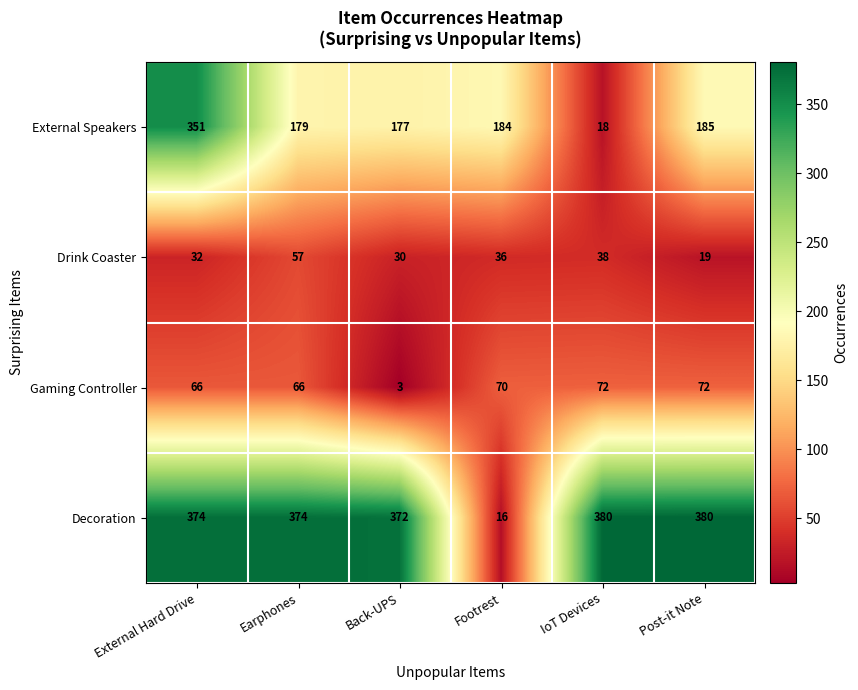

What is the sum of all Decoration values?

1896